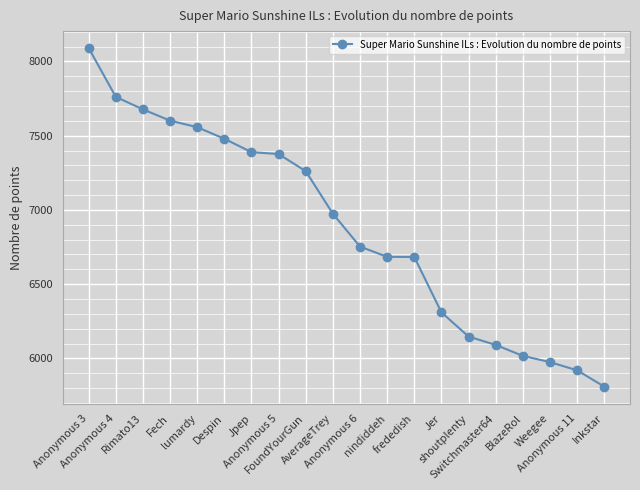

Read the value at Fech, to the nearest 50.

7600